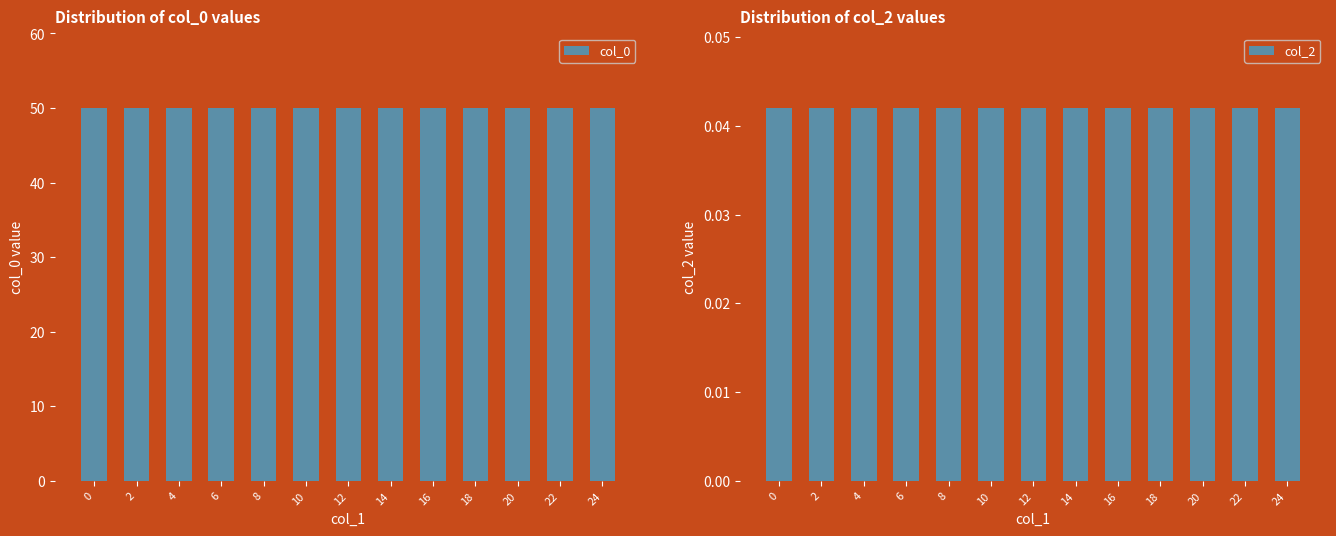

Rank the series by their maximum value, from lowest to highest.

col_2, col_0